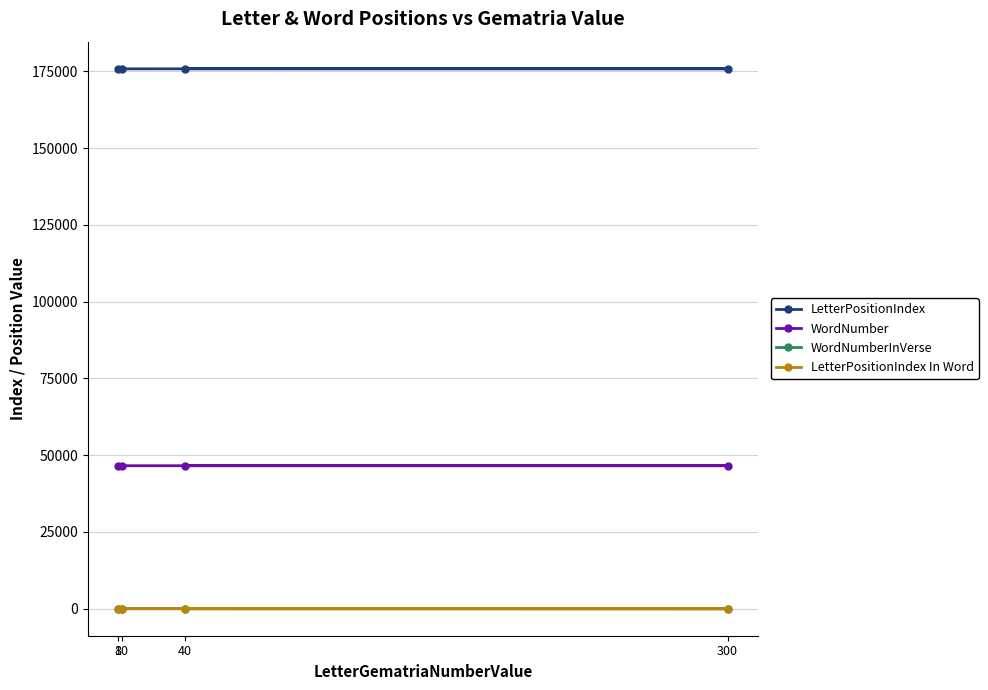

Rank the categories by WordNumber value from lowest to highest.

8, 10, 300, 40